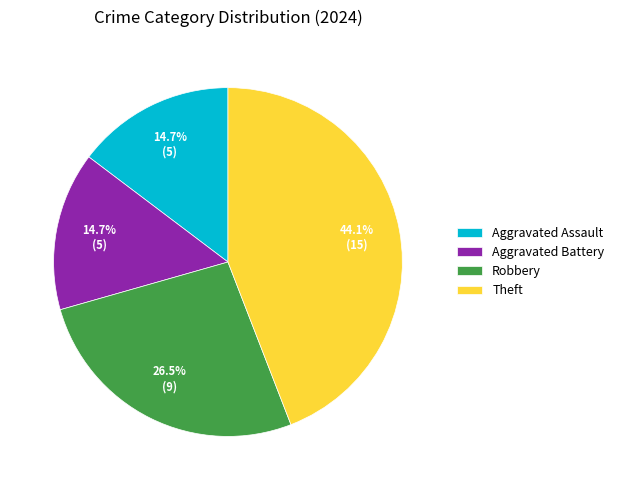

How many segments does this pie chart have?

4